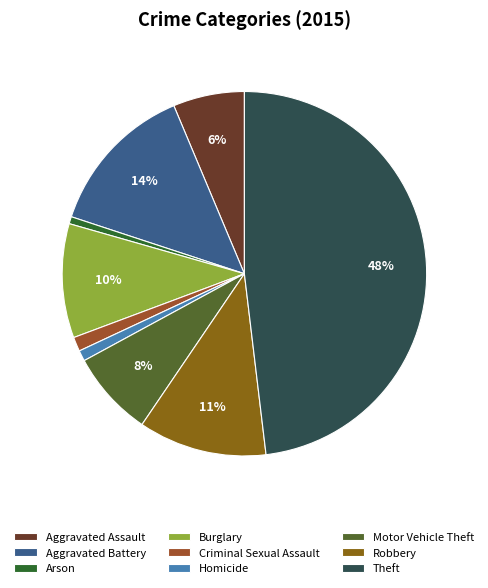

To the nearest percent, what is the average slice percentage?

11%